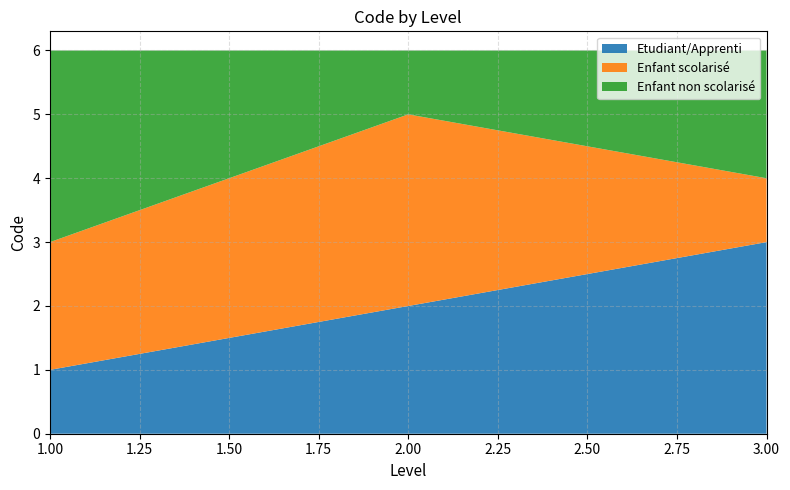

Reading right to left, list all the values displayed in this chart.

Etudiant/Apprenti: 3	2	1
Enfant scolarisé: 1	3	2
Enfant non scolarisé: 2	1	3